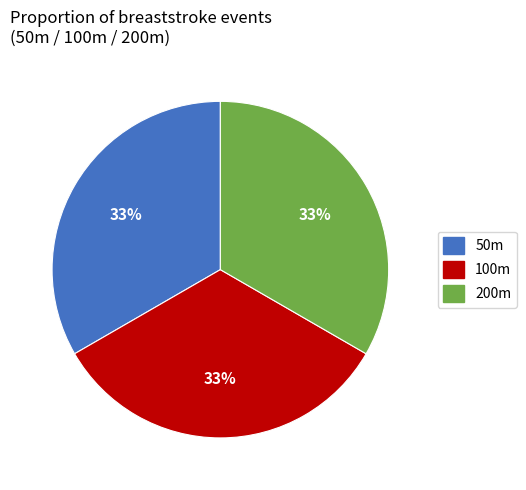

Is there a majority slice in this chart?

No